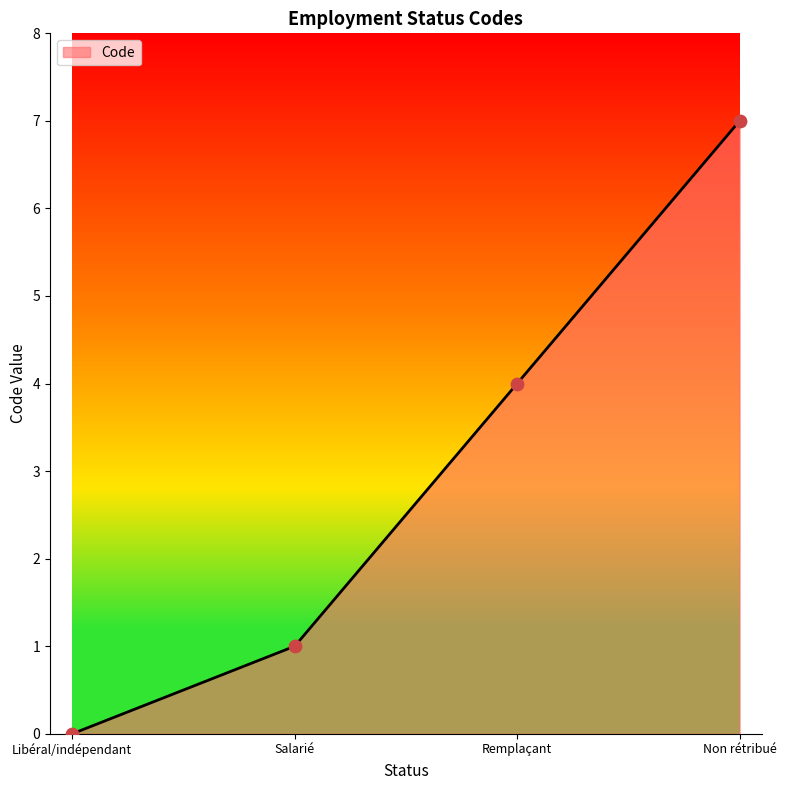

What is the change in value from Libéral/indépendant to Remplaçant?

+4